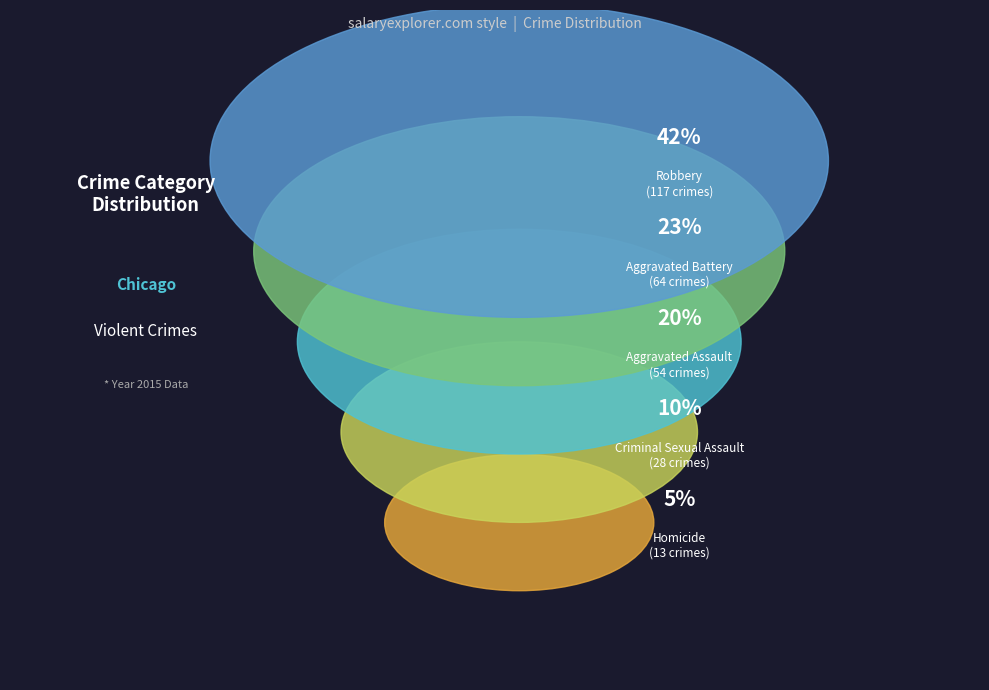

To the nearest percent, what portion does Homicide represent?

5%